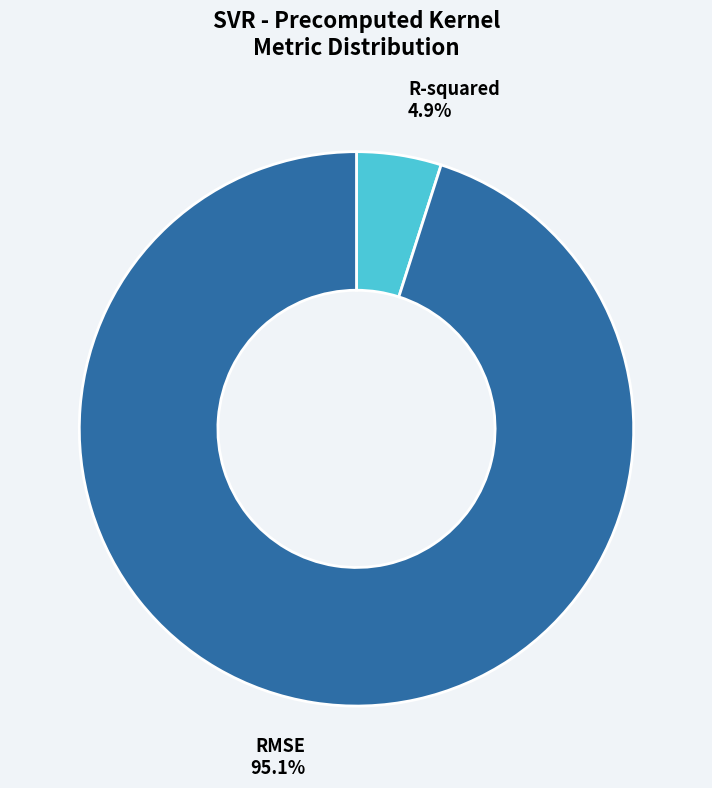

Is R-squared the majority of the pie?

No